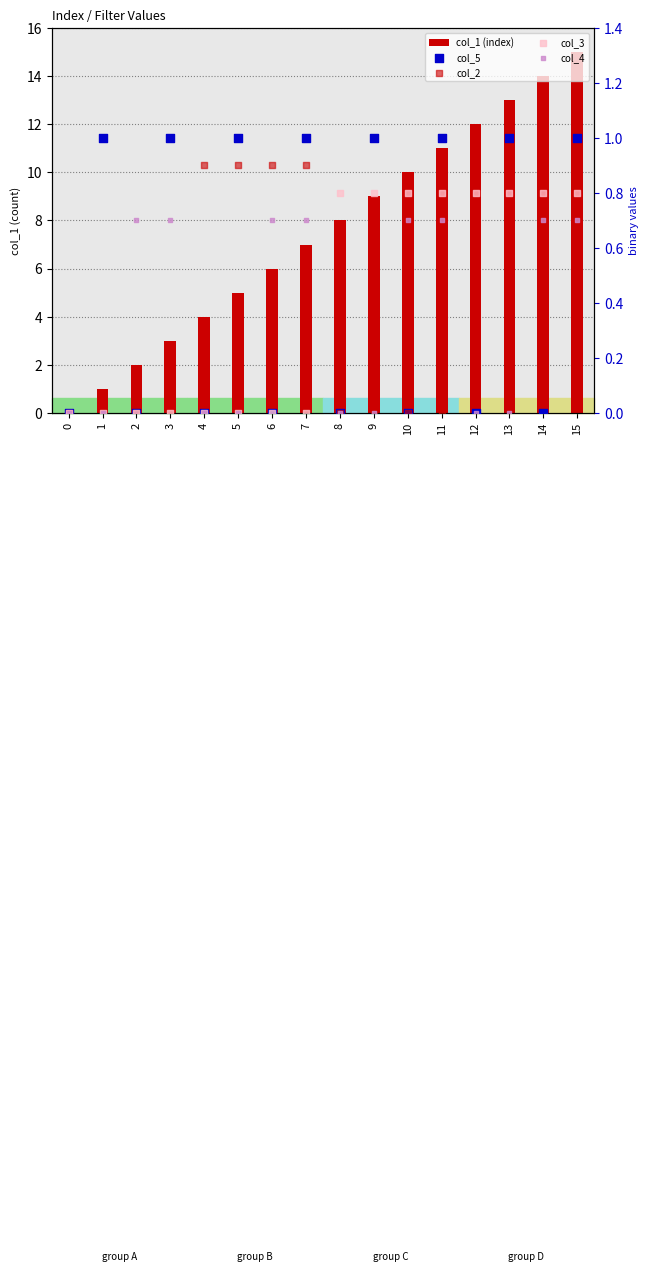

Which series has the largest total across all categories?

col_1 (index)